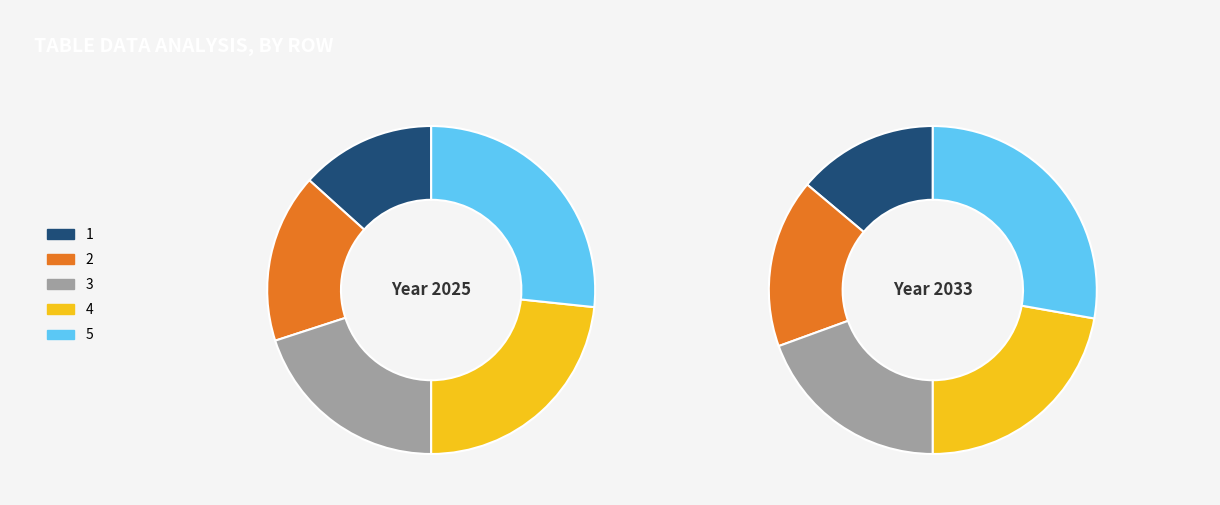

To the nearest percent, what is the difference between the 5 and 1 slice percentages?

13%